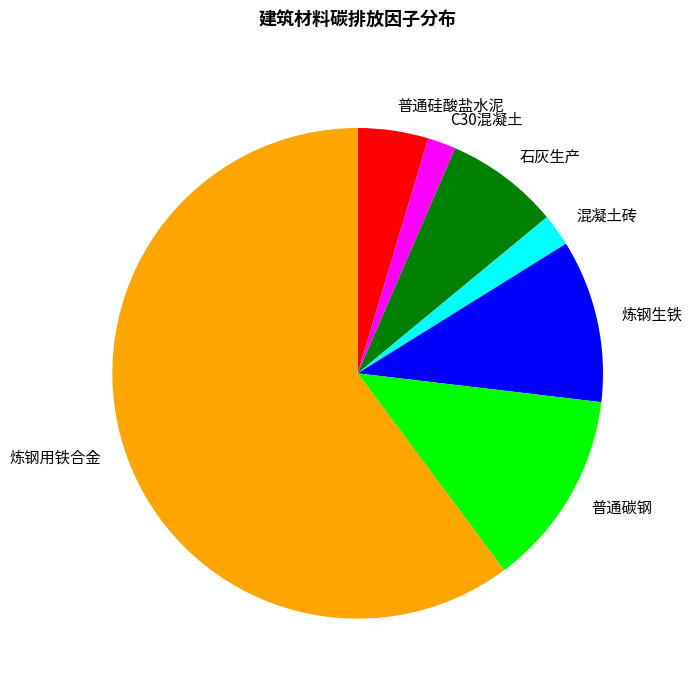

Between 混凝土砖 and 炼钢生铁, which is larger?

炼钢生铁